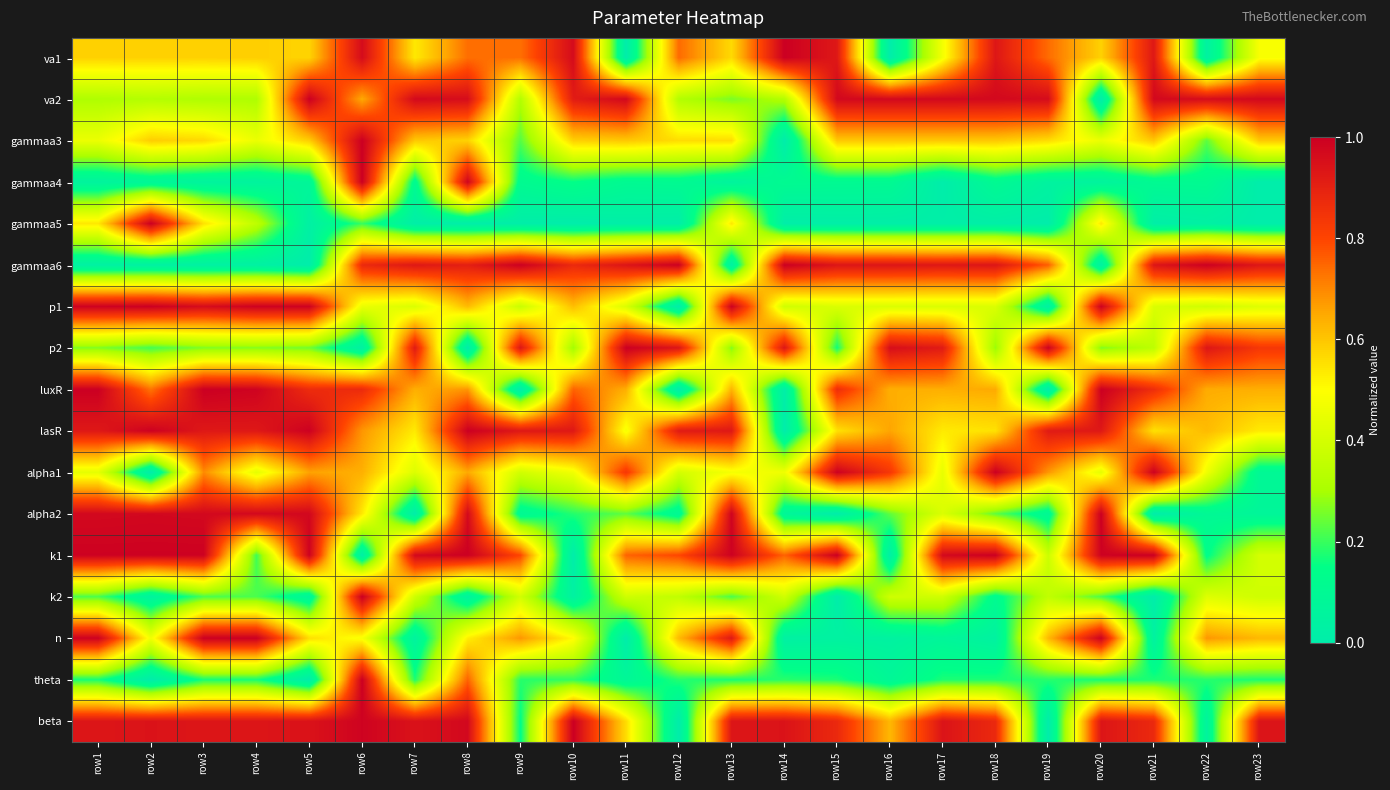

At row1, list the series in order from largest to smallest.

luxR, p1, k1, n, alpha2, beta, lasR, va1, gammaa5, gammaa3, alpha1, va2, p2, k2, theta, gammaa4, gammaa6